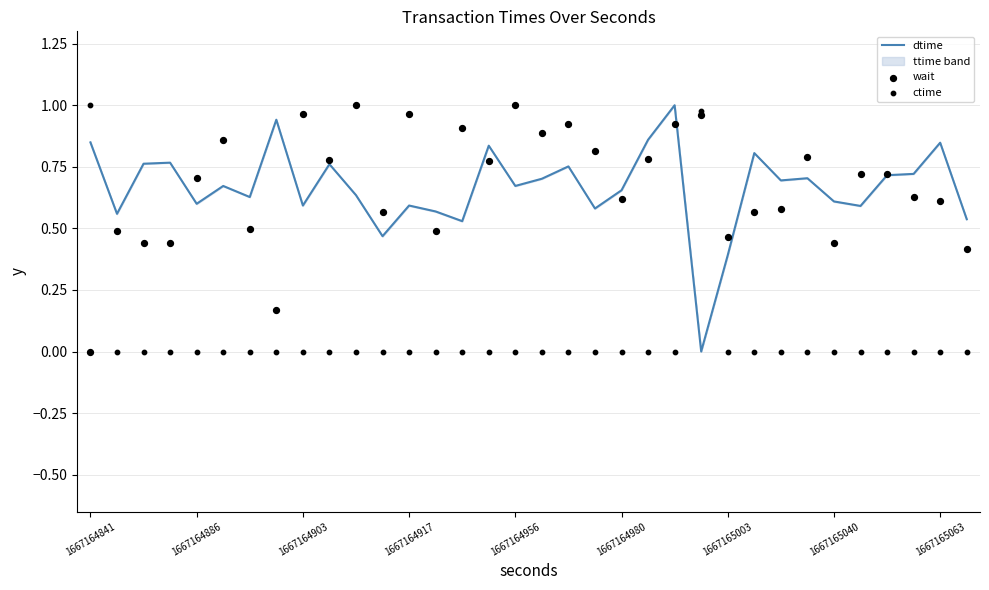

At which category is the sum across all series the highest?

23